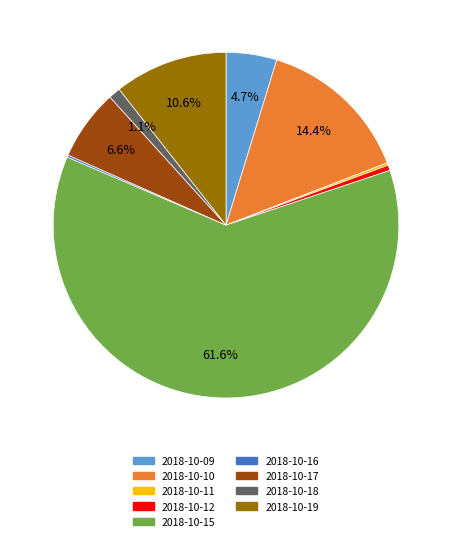

To the nearest percent, what is the average slice percentage?

11%